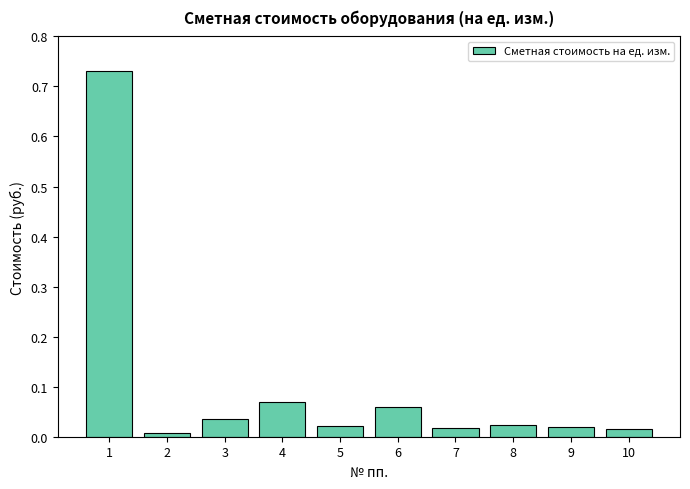

What is the sum of all values?

1.0